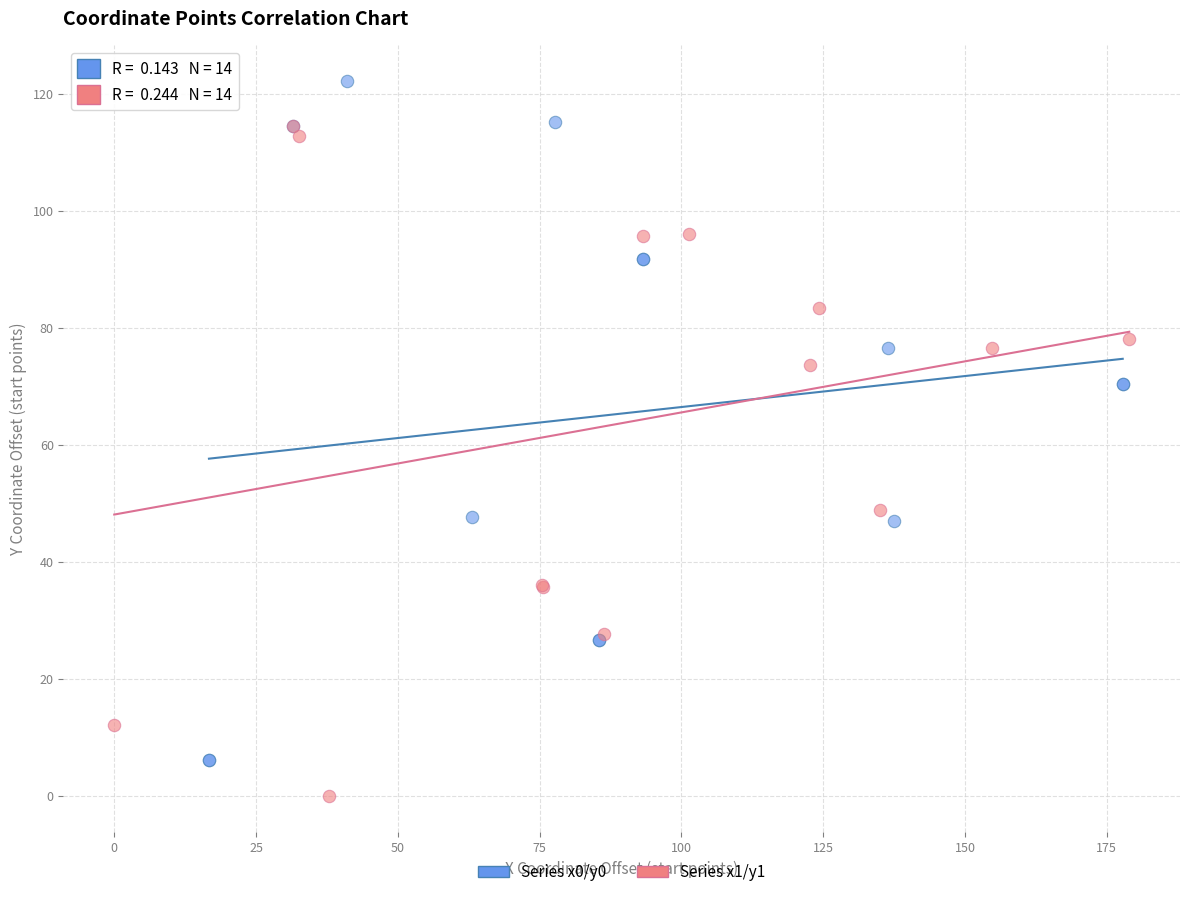

Which series contains the highest Y value?

Series x0/y0